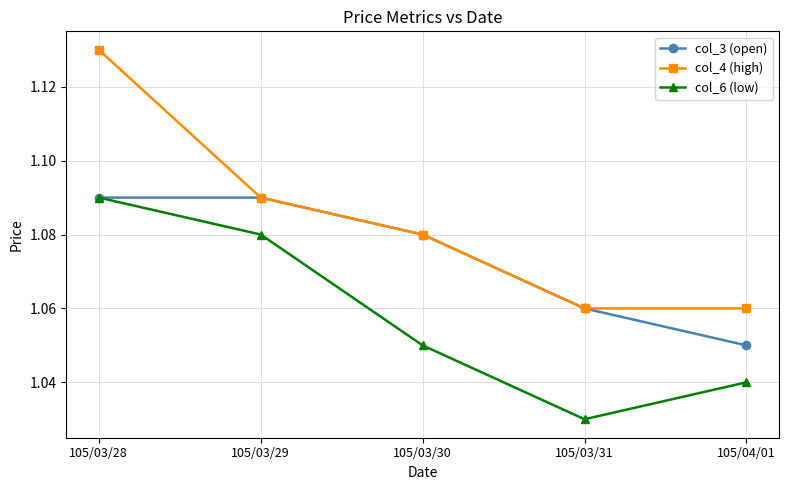

Which series has the largest total across all categories?

col_4 (high)